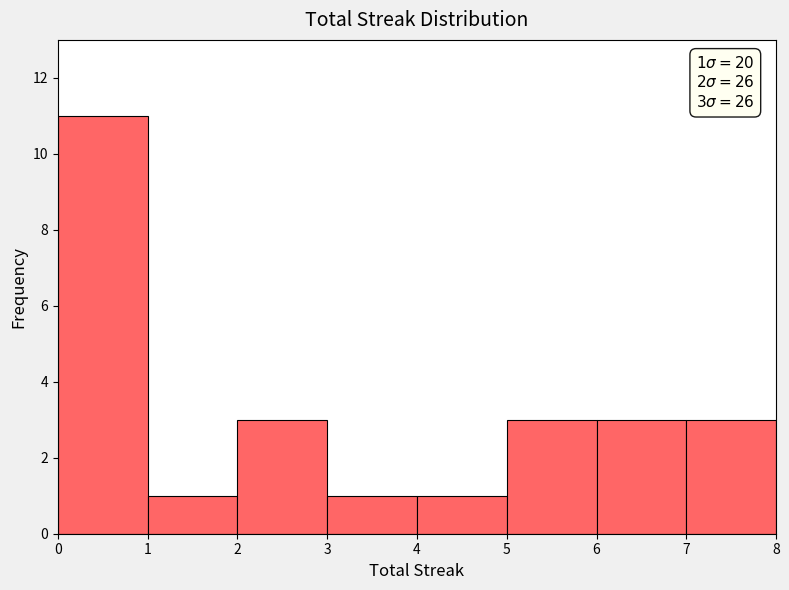

Over which range of the x-axis is the bar tallest?

0 to 1